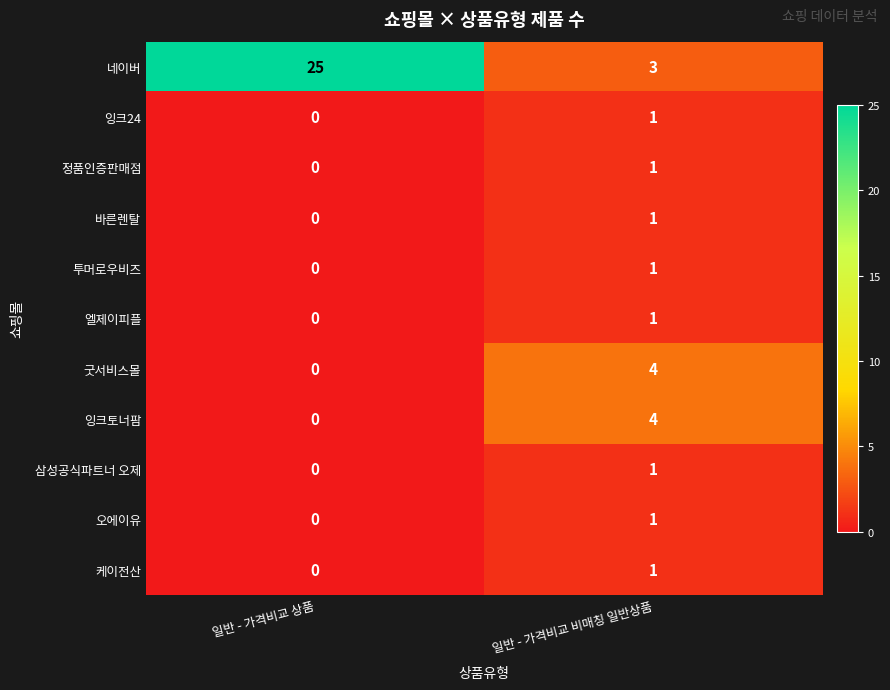

How many series are shown in this chart?

11